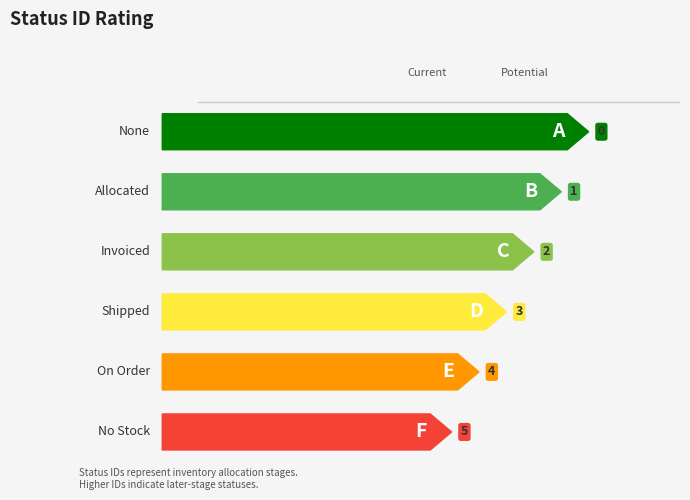

Rank the categories by value from lowest to highest.

None, Allocated, Invoiced, Shipped, On Order, No Stock